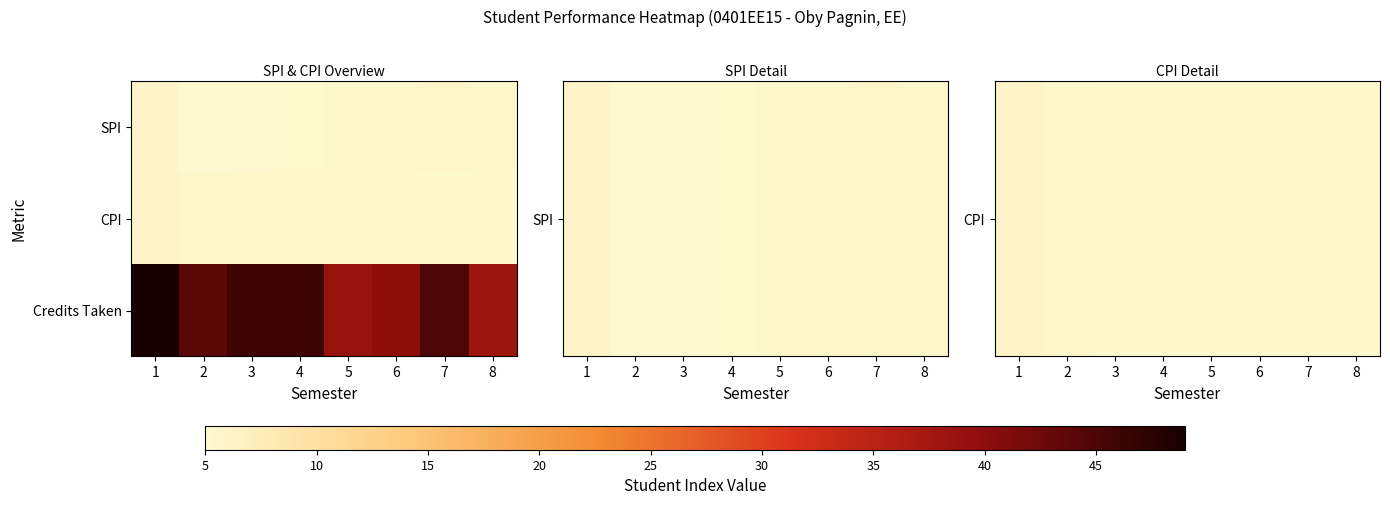

Reading left to right, transcribe all the data shown in this chart.

CPI: 1=6.1	2=5.6	3=5.4	4=5.3	5=5.4	6=5.4	7=5.5	8=5.5
CPI: 1=6.1	2=5.6	3=5.4	4=5.3	5=5.4	6=5.4	7=5.5	8=5.5
Credits Taken: 1=49.0	2=44.0	3=46.0	4=46.0	5=39.0	6=40.0	7=45.0	8=38.0